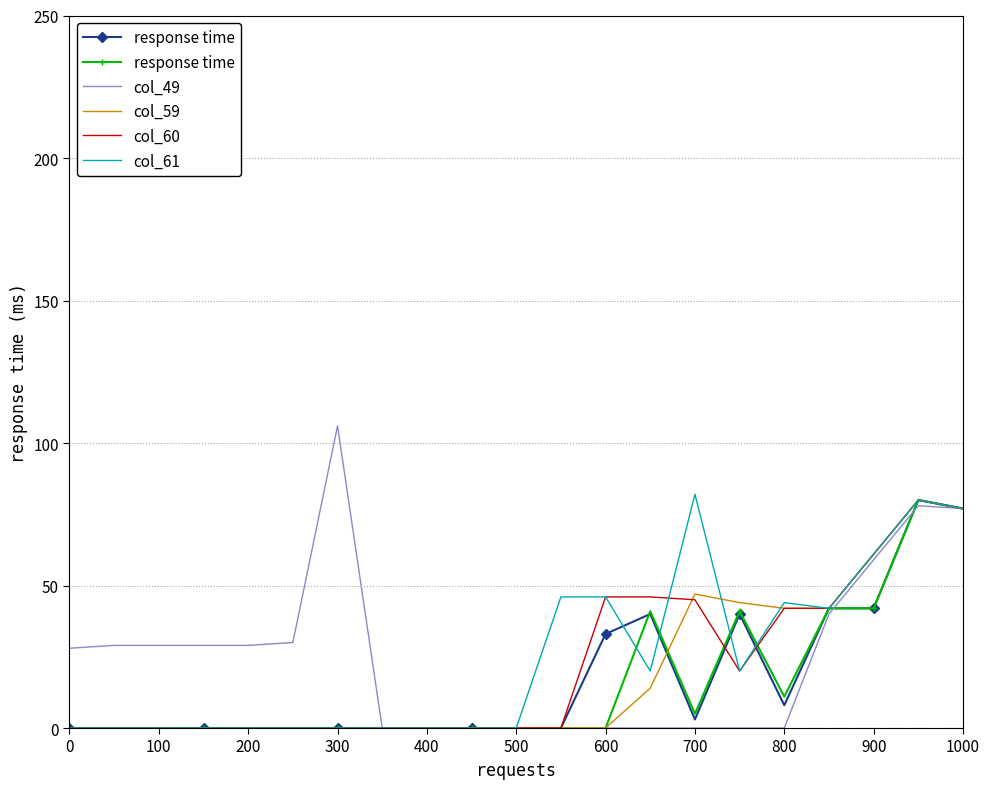

How many lines are shown in the chart?

5